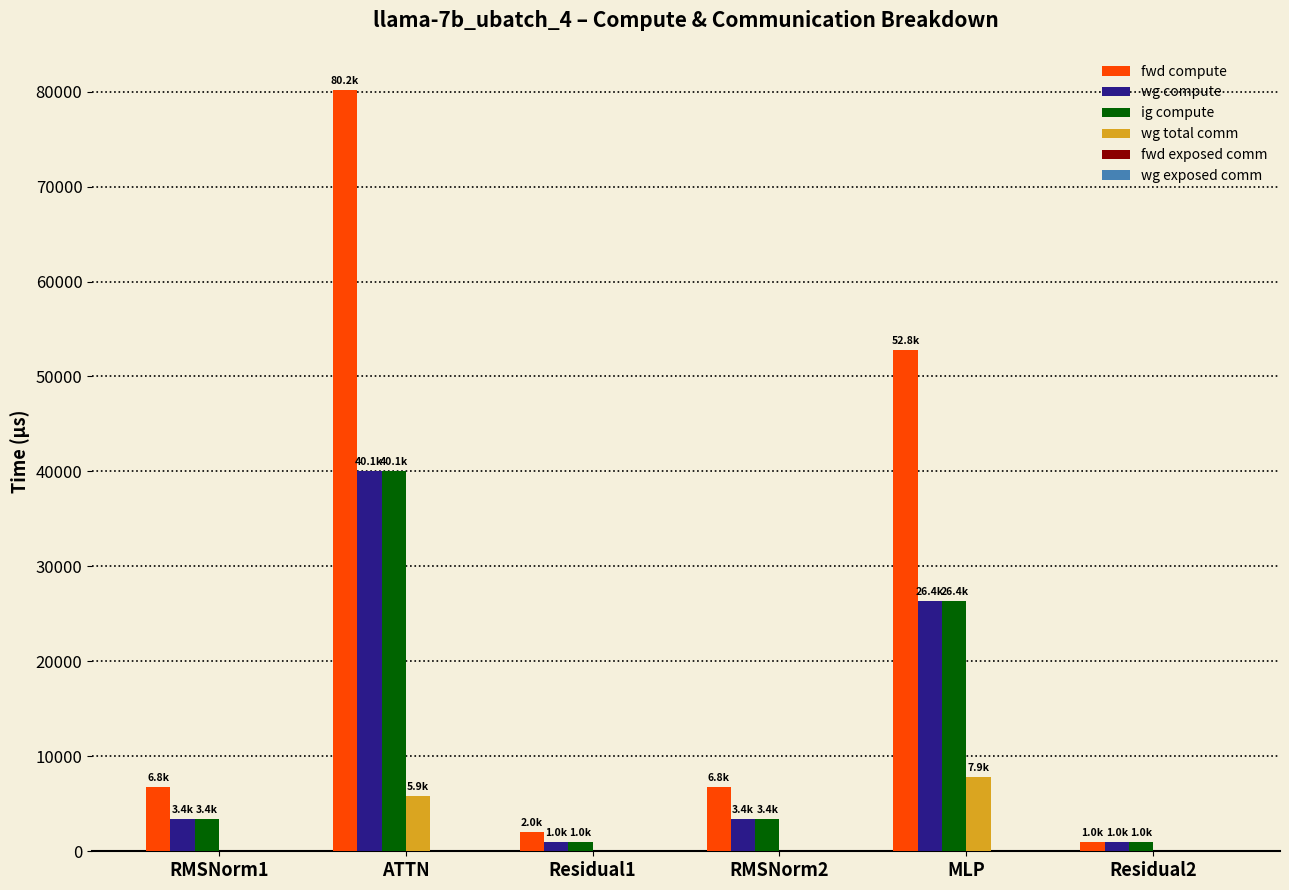

How many data points in wg total comm are above 0?

2